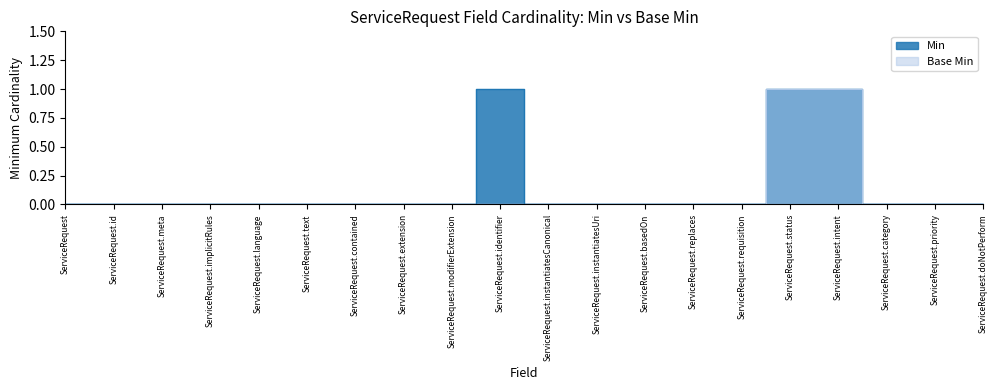

Is this an area chart (filled region under the line)?

No